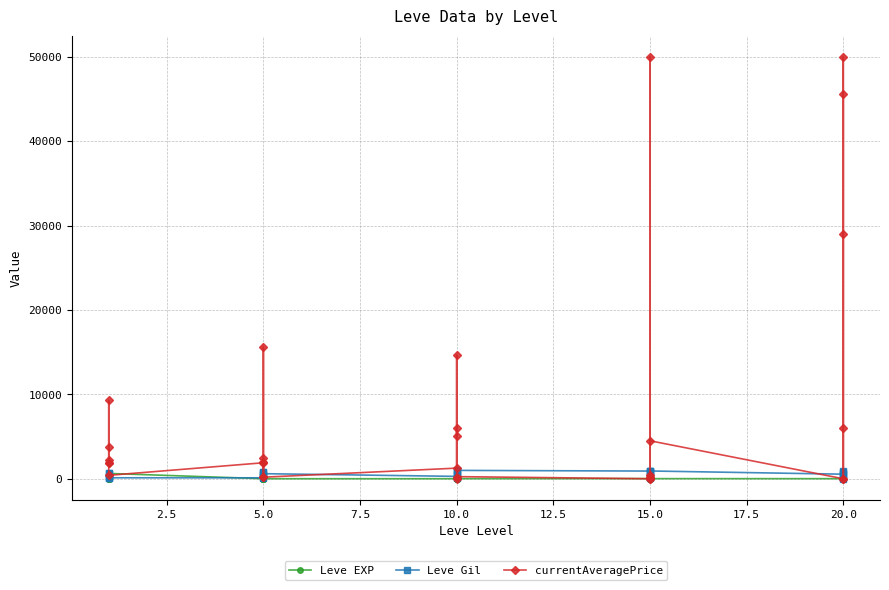

Reading left to right, what are all the values shown in this chart?

Leve EXP: 1	1	630	1	1	630	4	6	2	5	2	3	4	7	3	9	13	9	18	13	7	24	18	14	9	16	28	17	12	8
Leve Gil: 330	690	112	160	690	113	110	840	790	220	490	600	280	880	780	430	90	990	910	40	170	790	910	920	540	800	10	120	960	570
currentAveragePrice: 1820	3763	9282	1893	2219	405	1894	15611	1997	264	2476	184	1258	5997	5029	14626	0	251	0	0	487	49997	251	4499	0	49997	28999	6000	0	45526